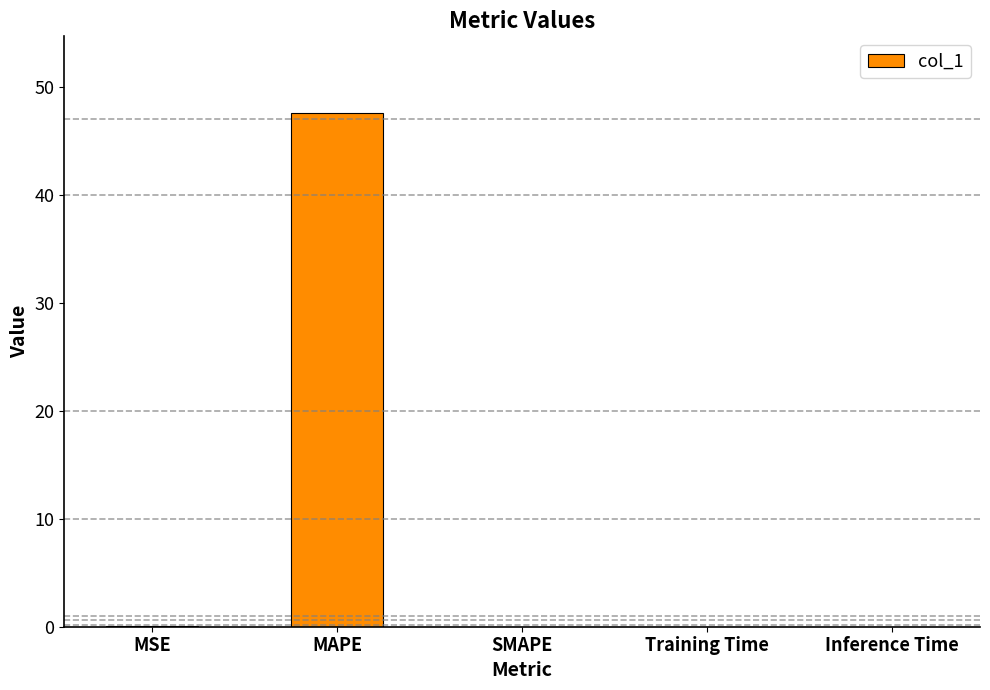

Which has a higher value, MAPE or Inference Time?

MAPE